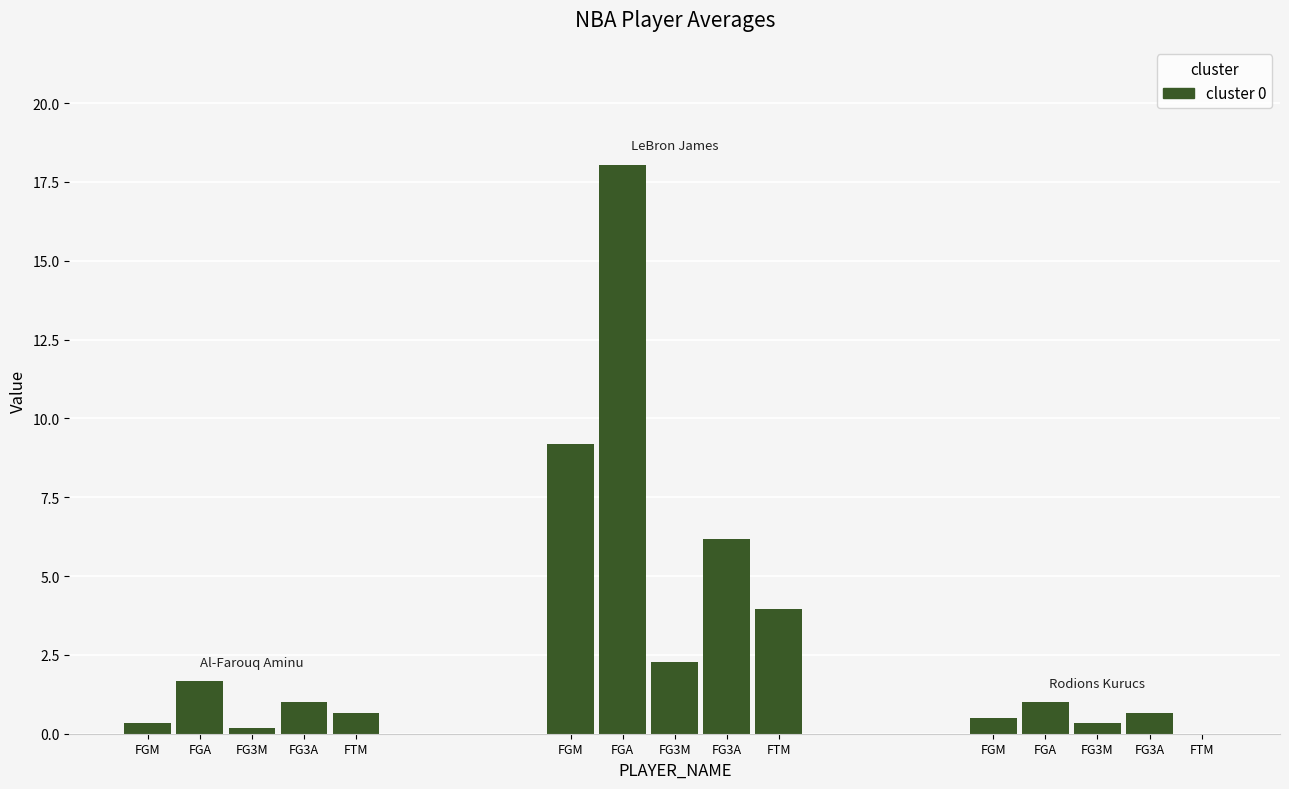

The avg(FG3A) series shows 1.0 at Al-Farouq Aminu. True or false?

True